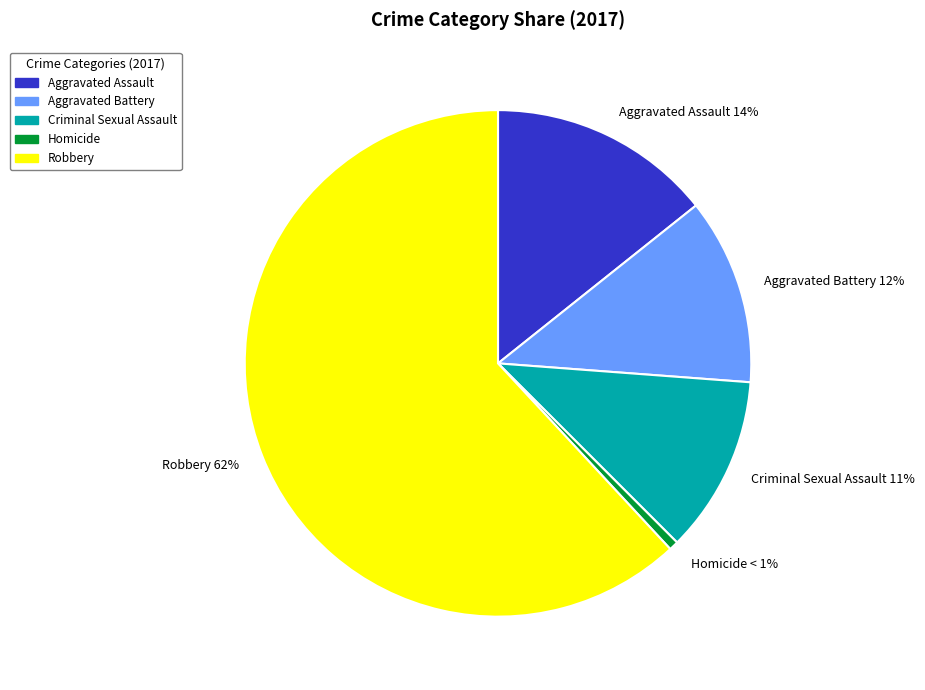

What percentage is the Aggravated Battery slice, to the nearest percent?

12%